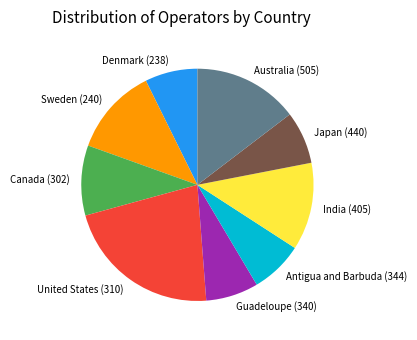

The Japan (440) slice represents 15% of the pie. True or false?

False